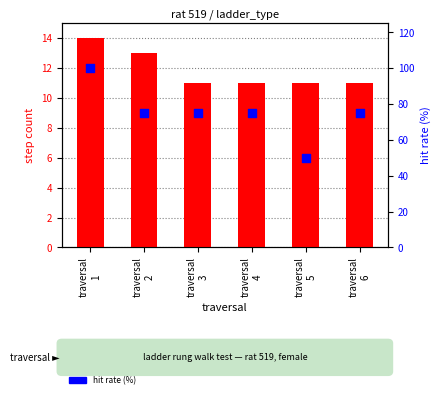

At how many categories does at least one series exceed 24?

6